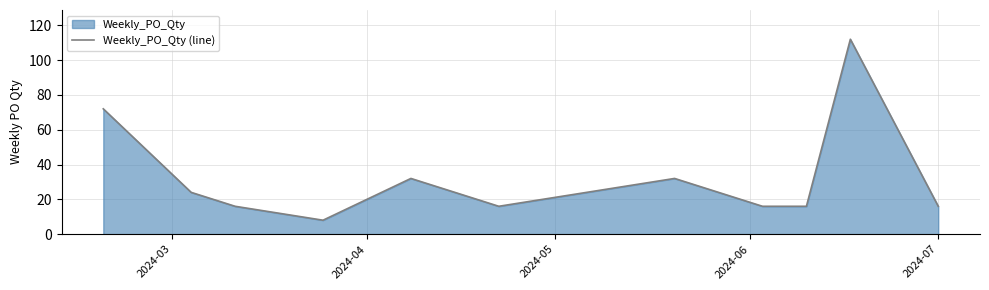

What is the smallest value displayed?

8